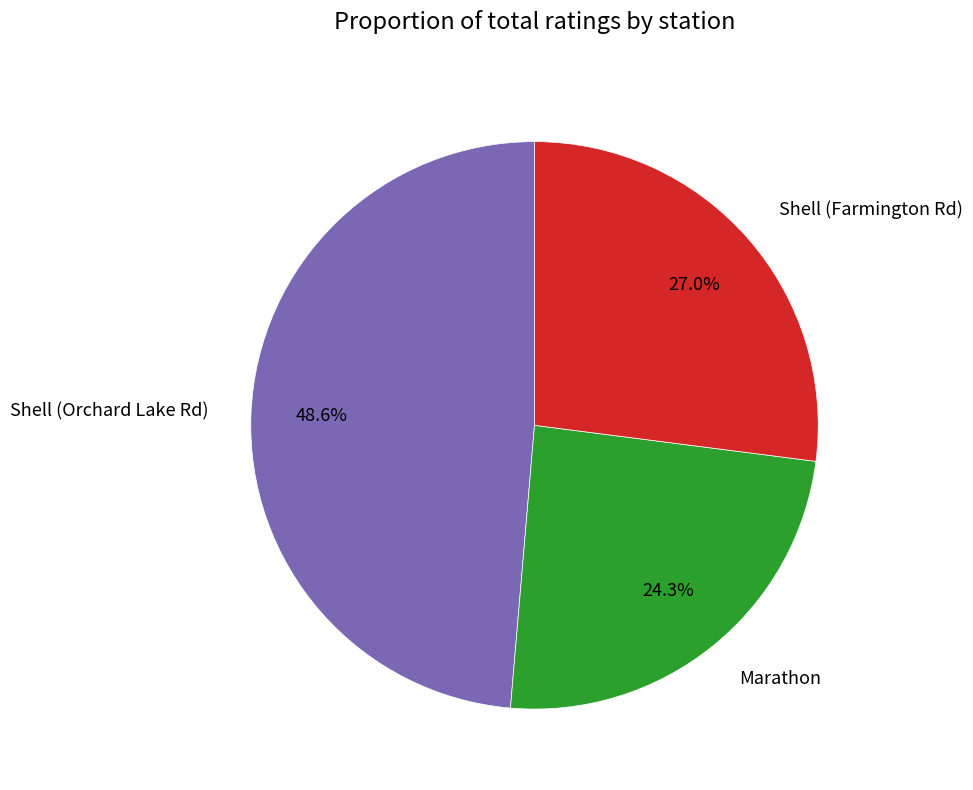

Which category has the biggest portion of the pie?

Shell (Orchard Lake Rd)